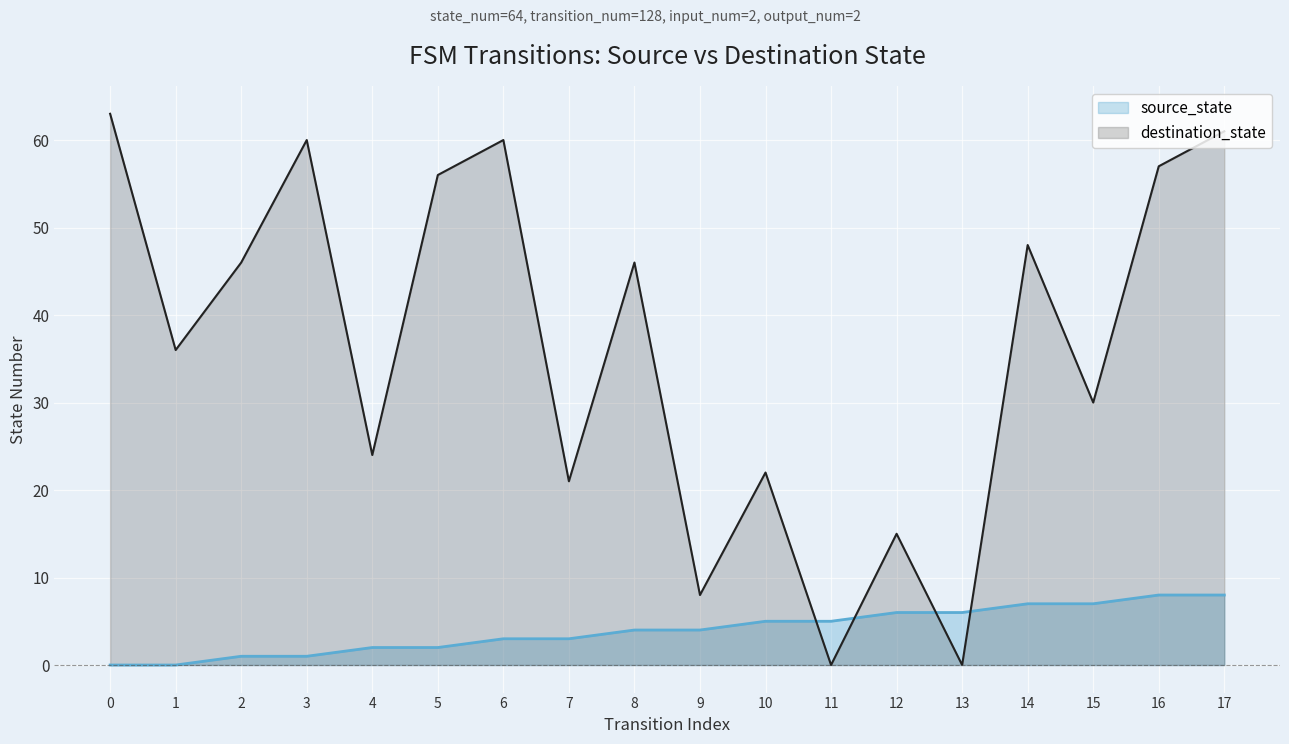

Between which two adjacent categories do destination_state and source_state first intersect?

10 and 11